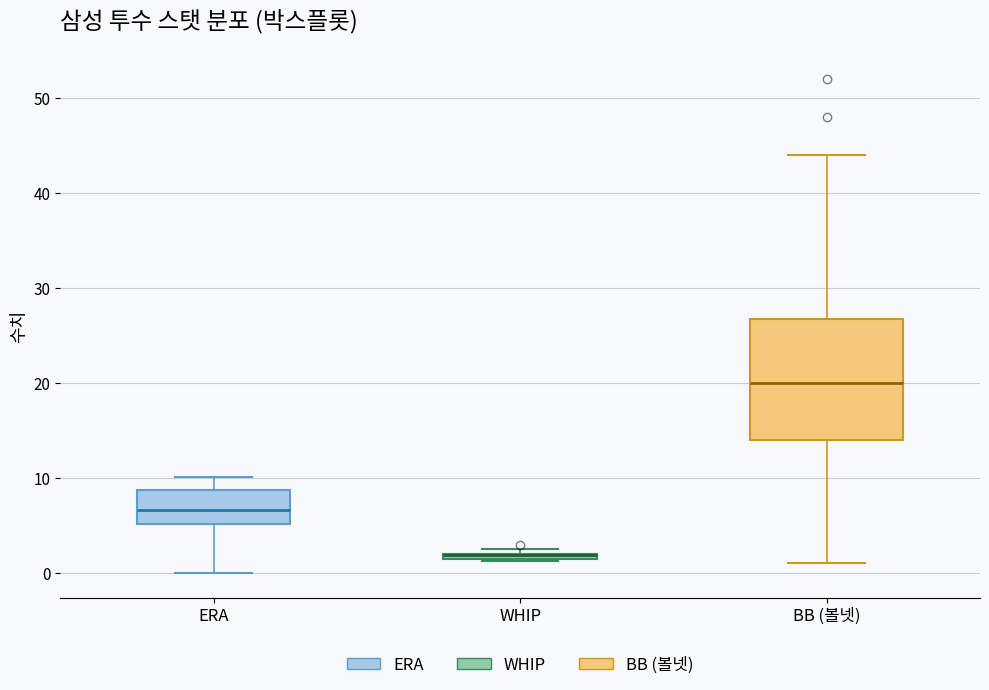

Where does the median line of the box for BB (볼넷) sit on the y-axis? The values are not printed on the chart, so give them approximately, as read against the axis.

20